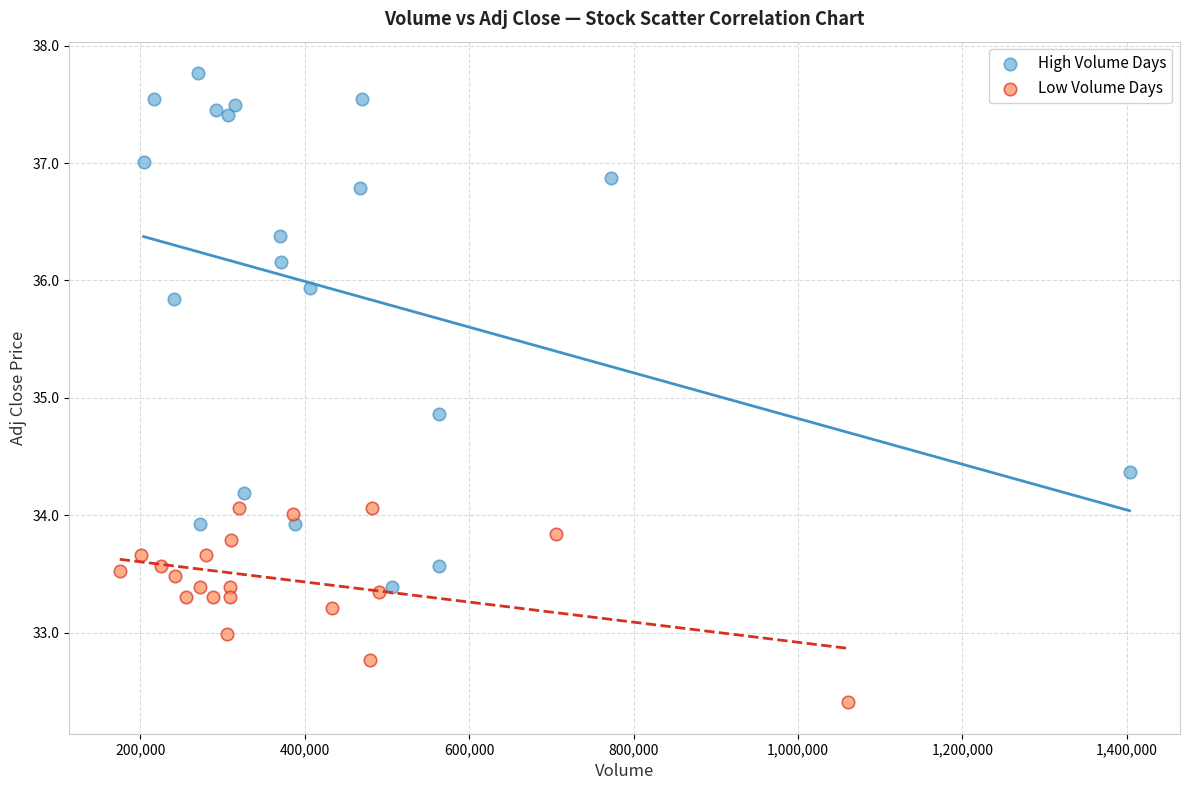

Which series contains the highest Y value?

High Volume Days